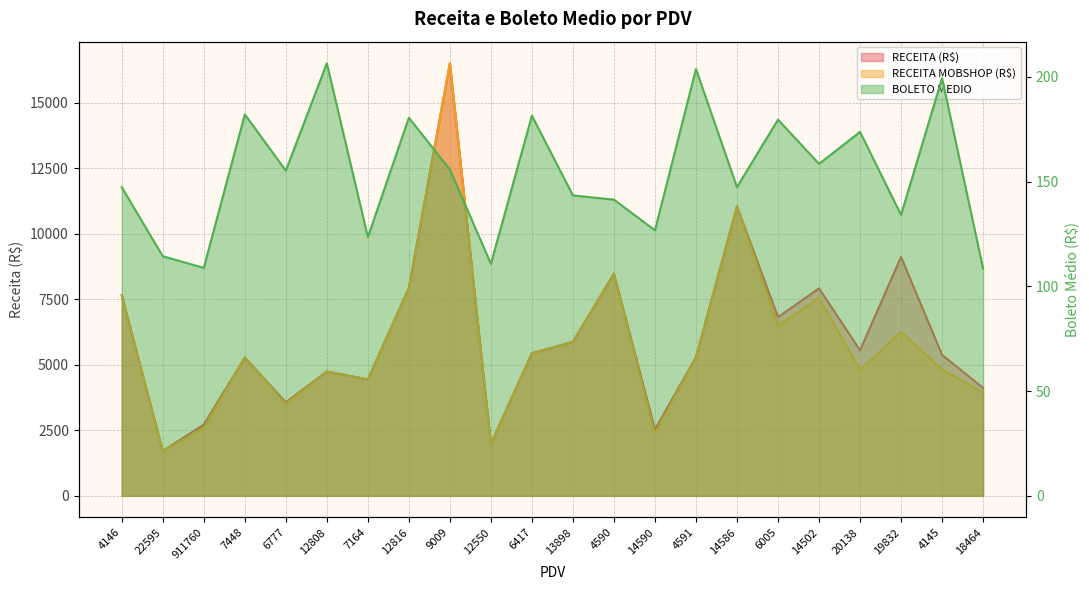

At which category does RECEITA MOBSHOP (R$) reach its first local peak?

7448